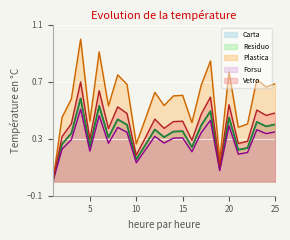

At which label does Forsu reach its peak?

4